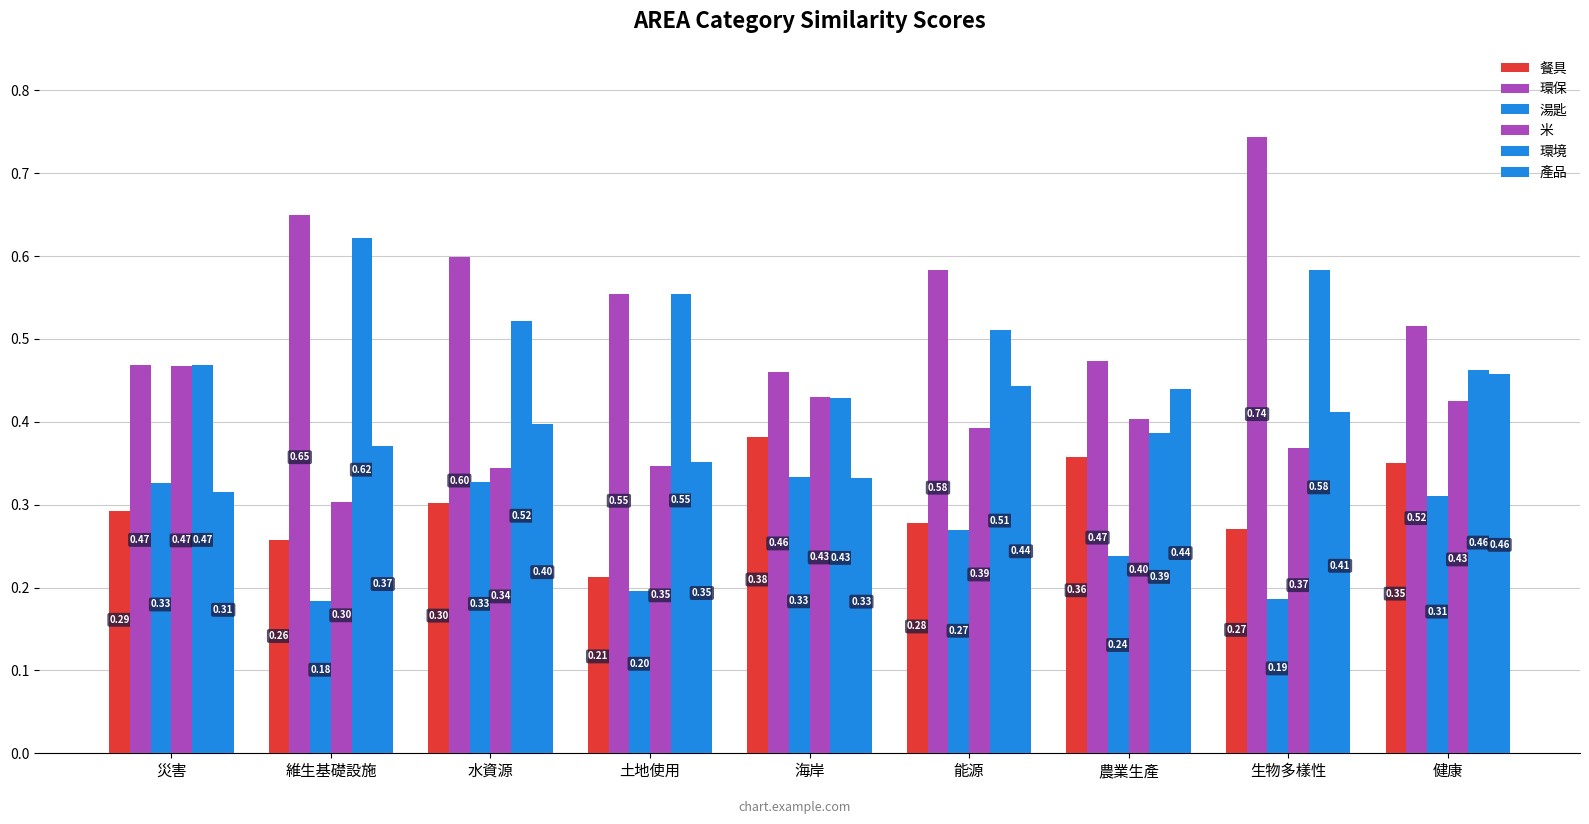

What is the sum of all 餐具 values?

2.7